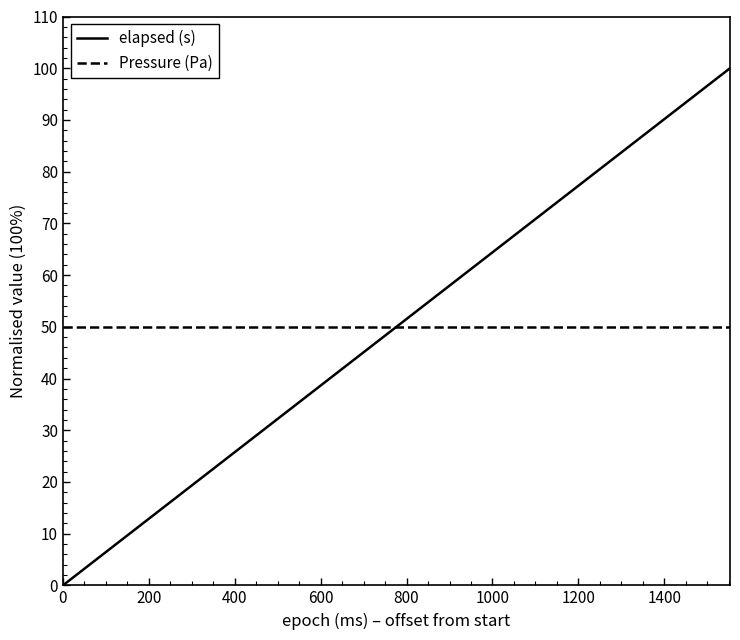

At how many categories does at least one series exceed 29?

40